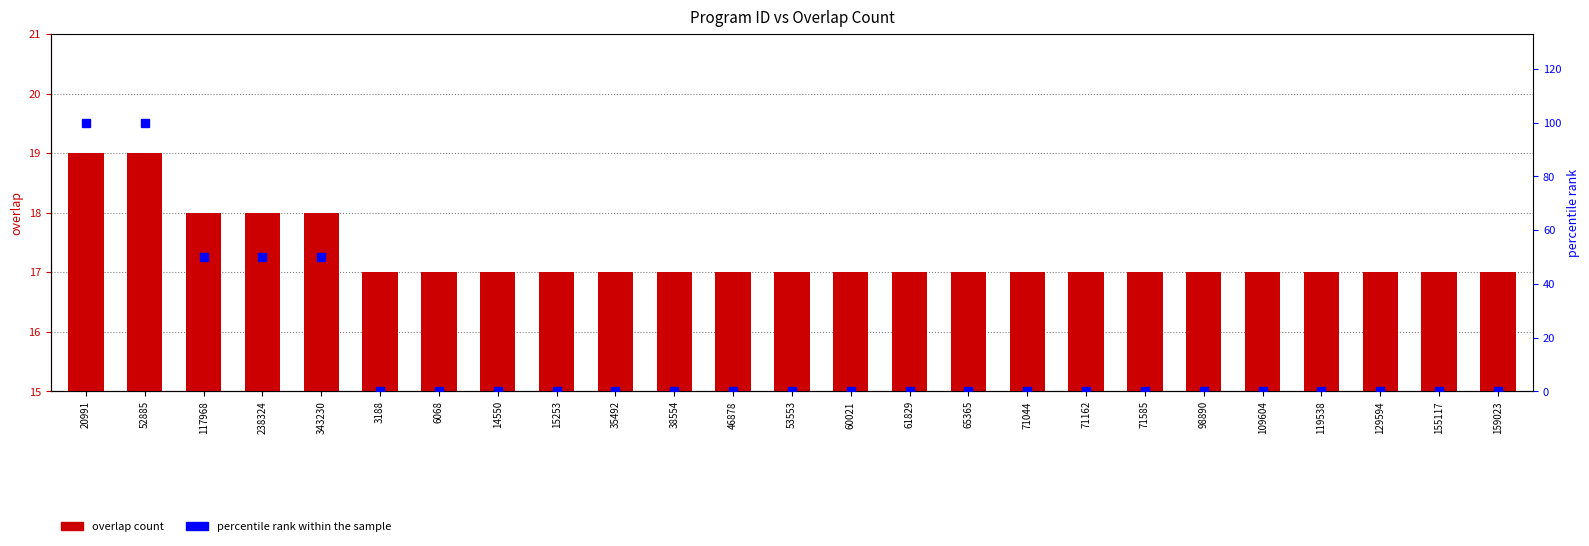

Which series has the widest spread of values?

percentile rank within the sample